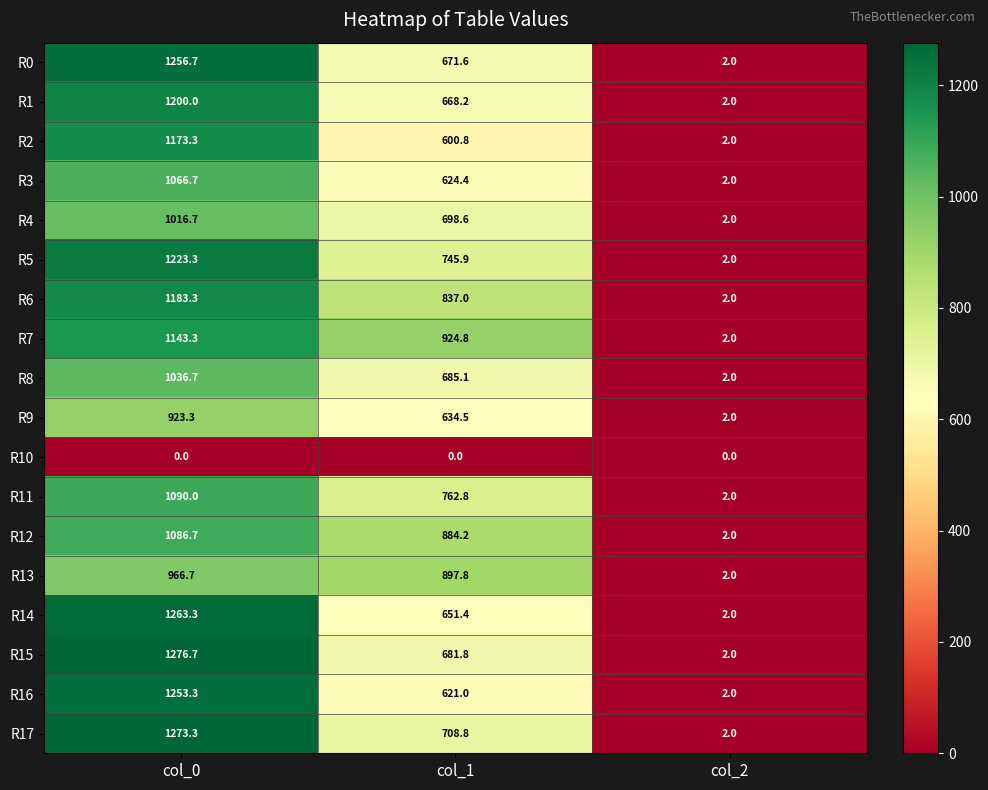

Count the number of data series in this chart.

18